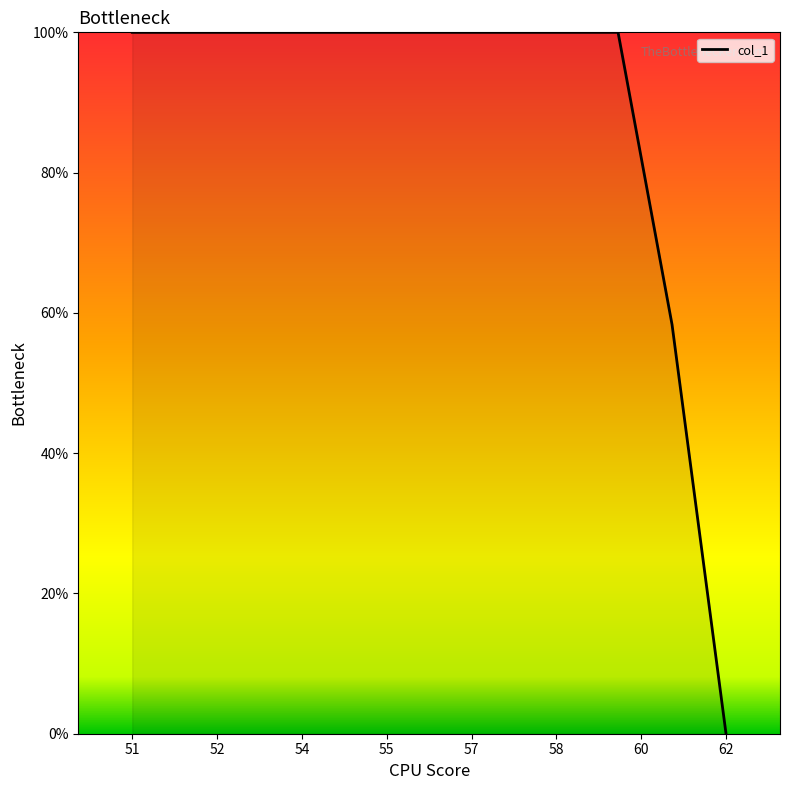

What is the difference between the maximum and second lowest values?

41.7